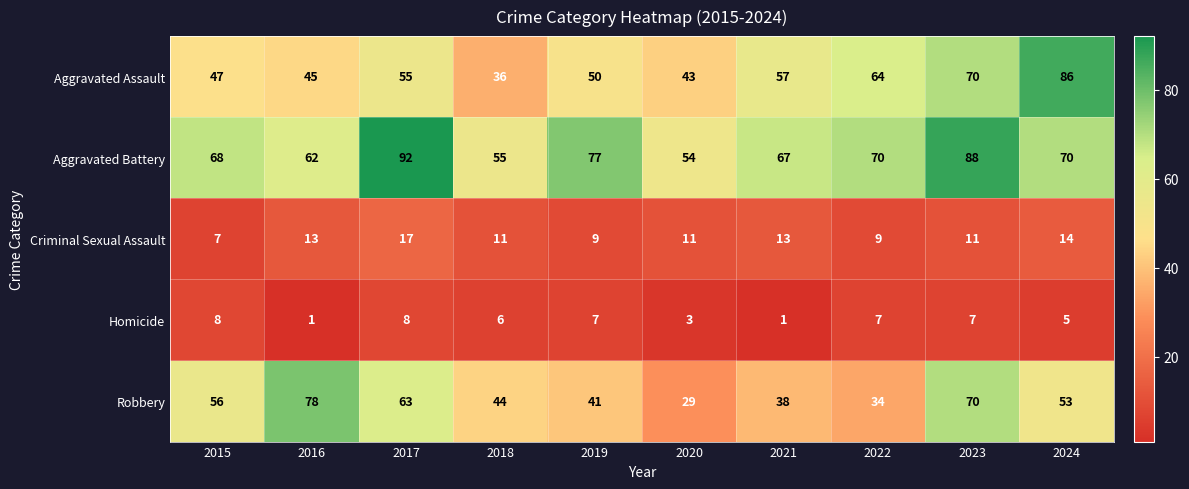

What is the approximate value of Aggravated Assault at 2022, to the nearest 10?

60